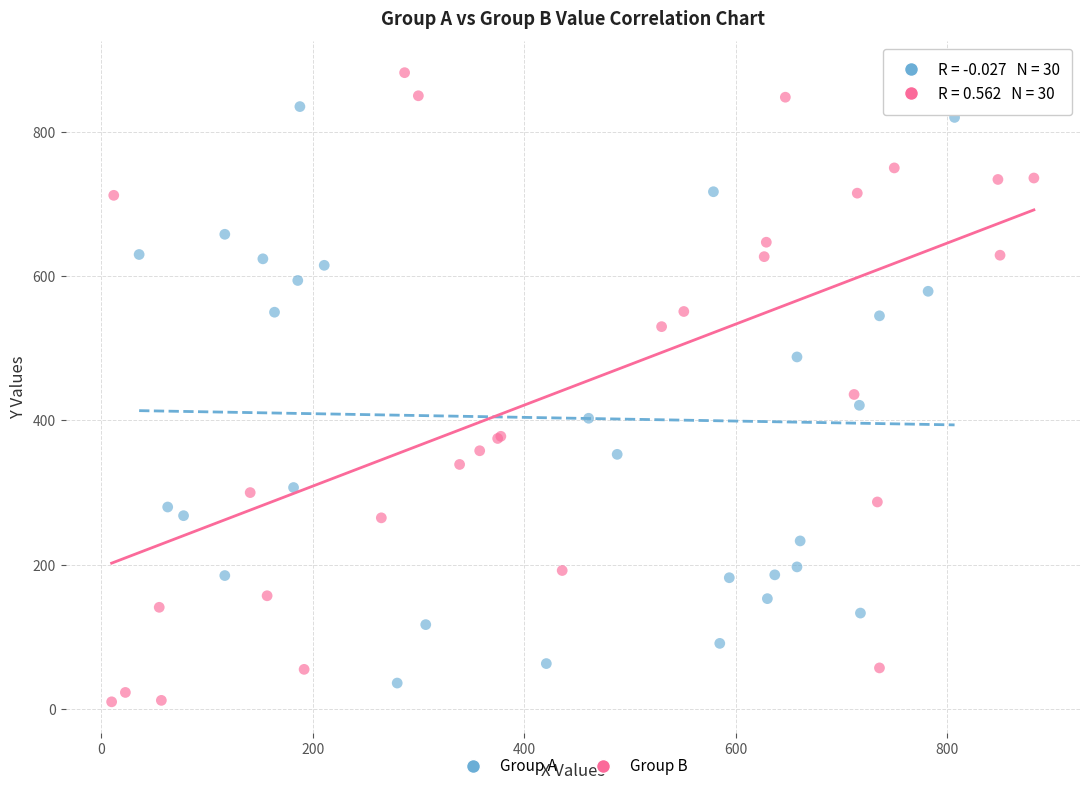

Which series has the largest Y range (max minus min)?

Group B